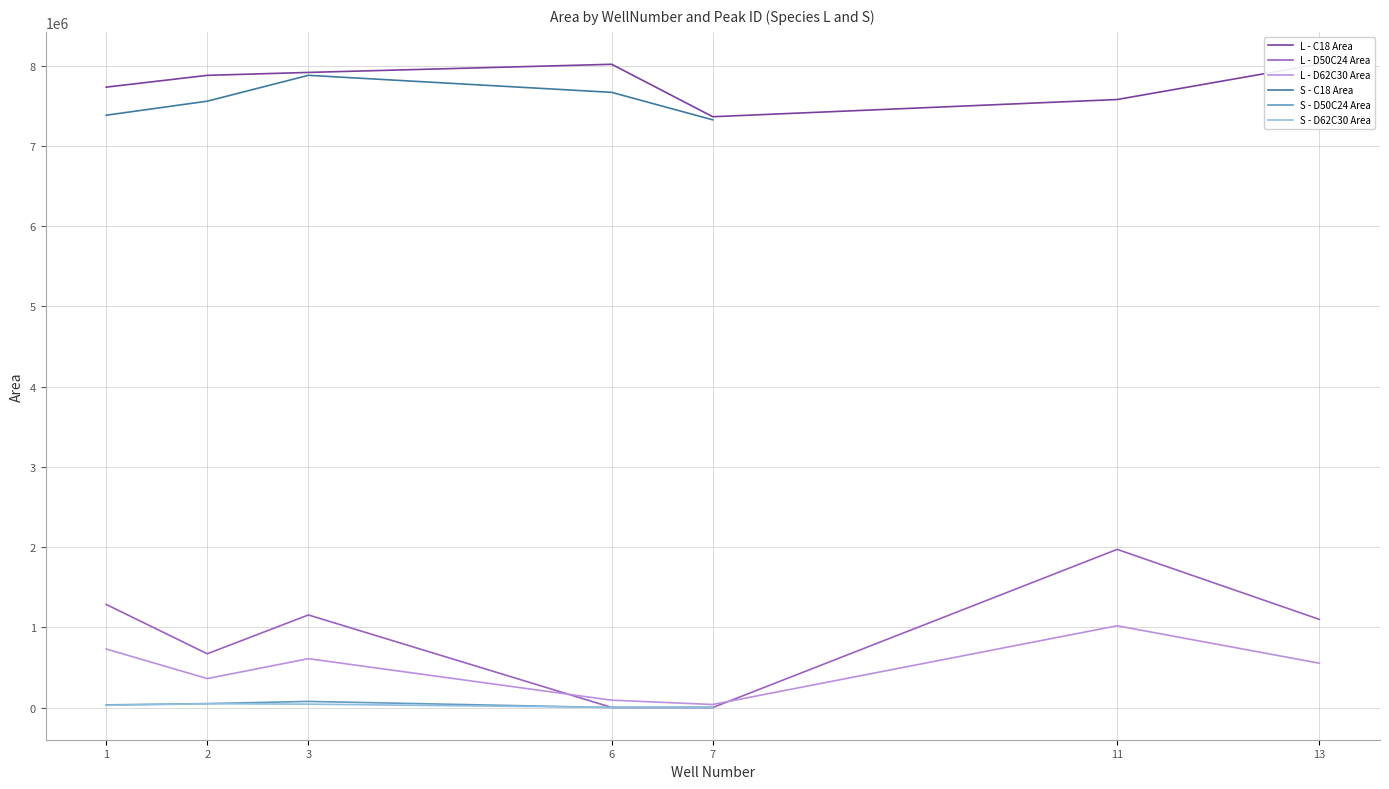

Between 13 and 7, which is larger?

13